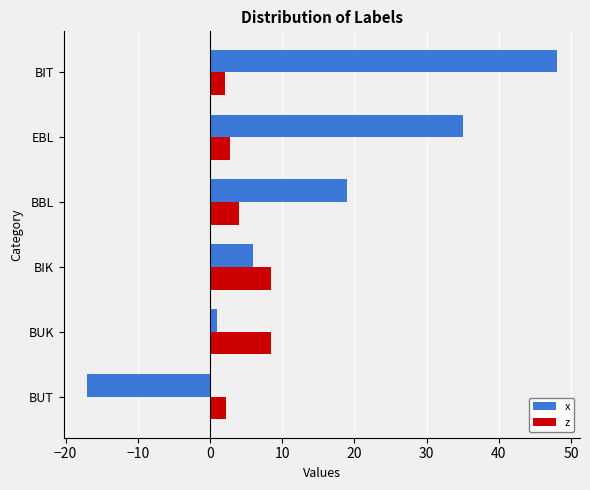

What is the difference between the maximum and minimum values in the x series?

65.0